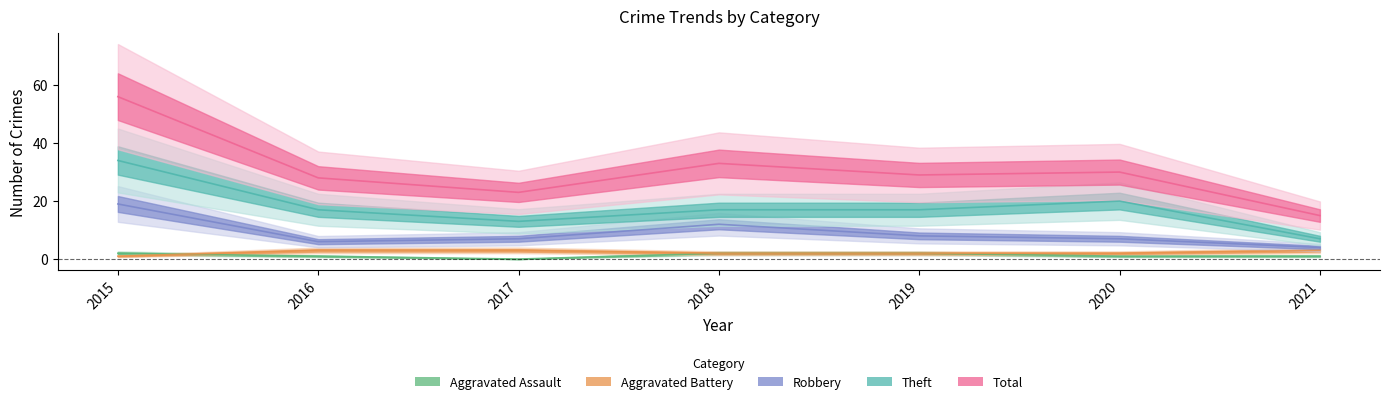

Read the Aggravated Assault value at 2019.

2